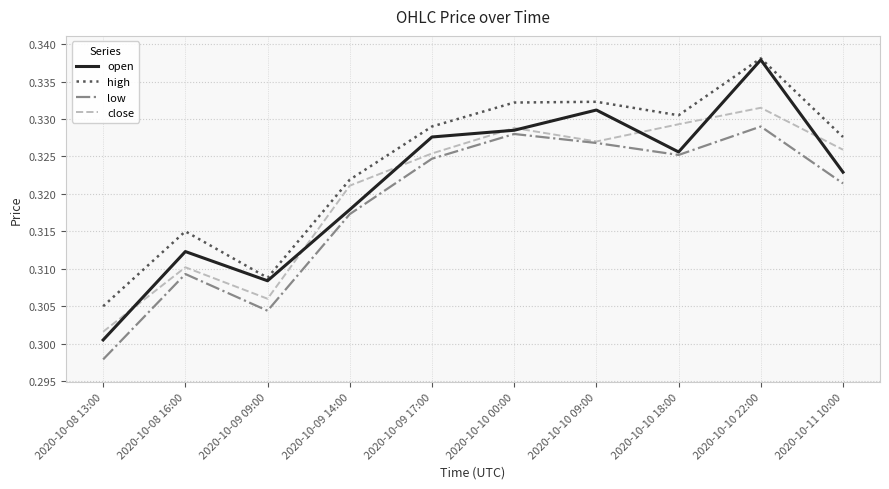

Which label corresponds to the smallest value in the chart?

2020-10-08 13:00